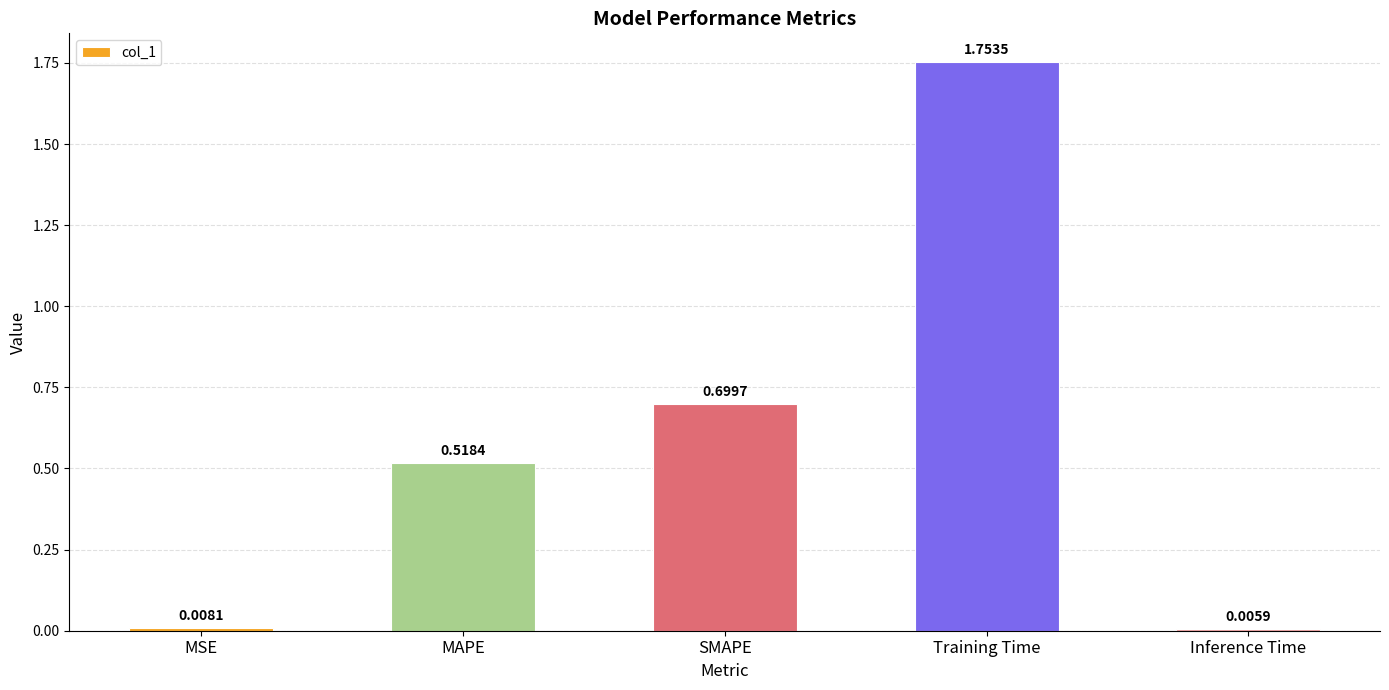

What is the change in value from SMAPE to Inference Time?

-0.7